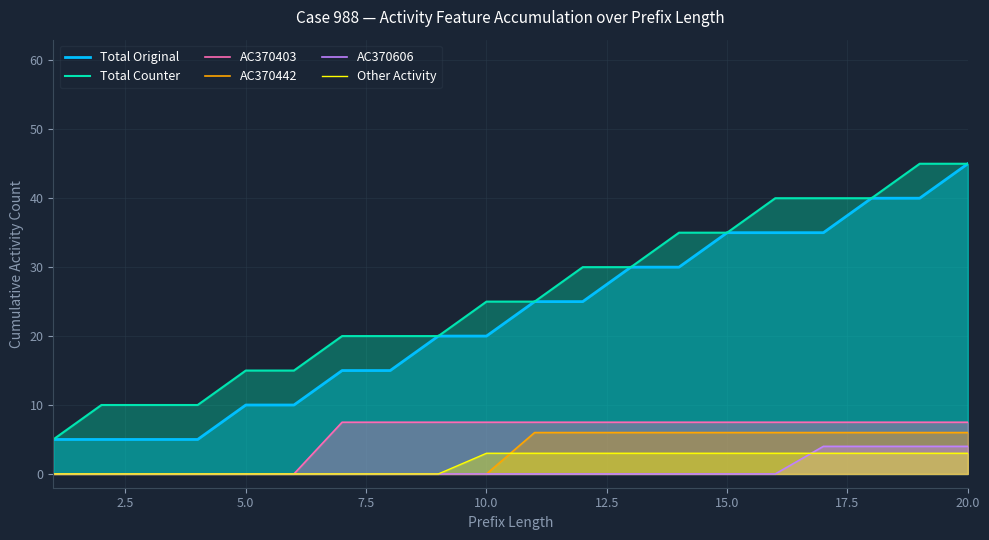

What is the sum of all Total Original values?

450.0